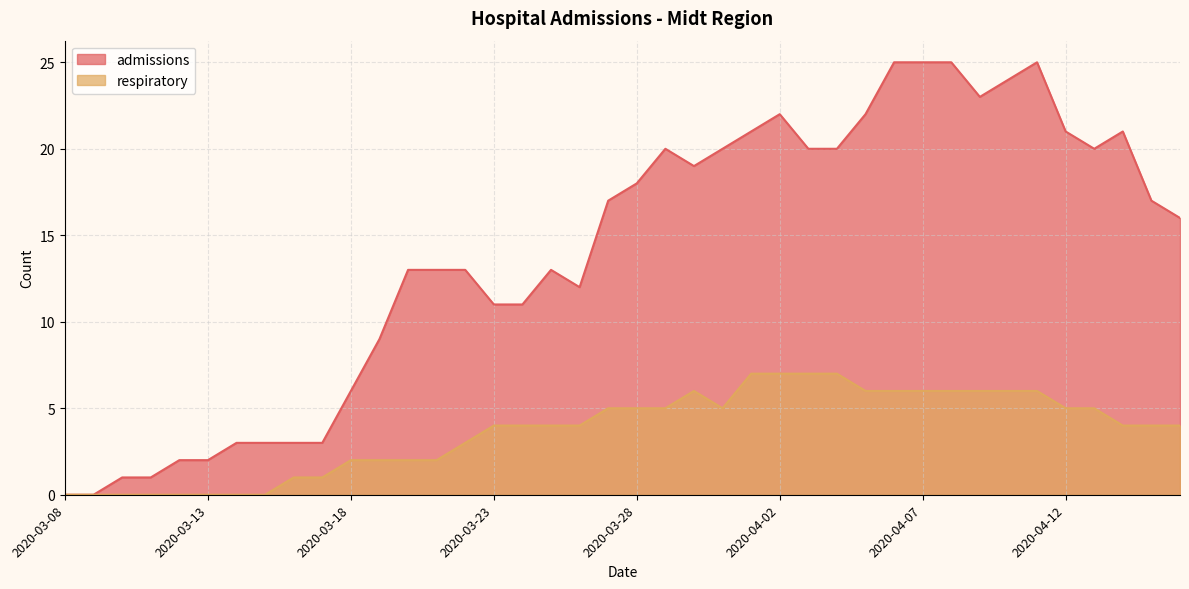

What position from the left is 2020-04-02?

26